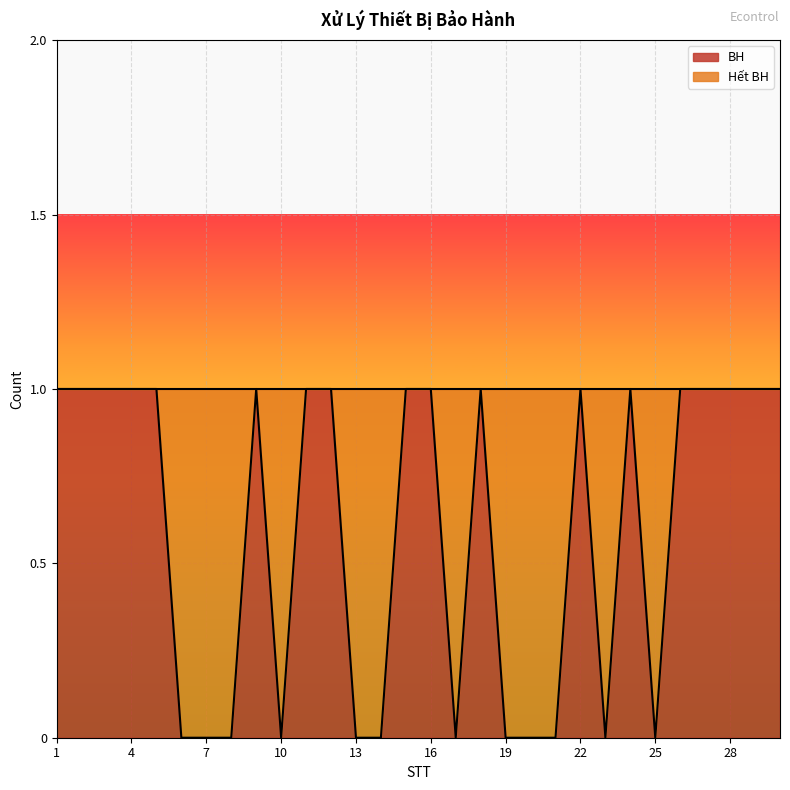

Which has a higher value, 27 or 30?

27